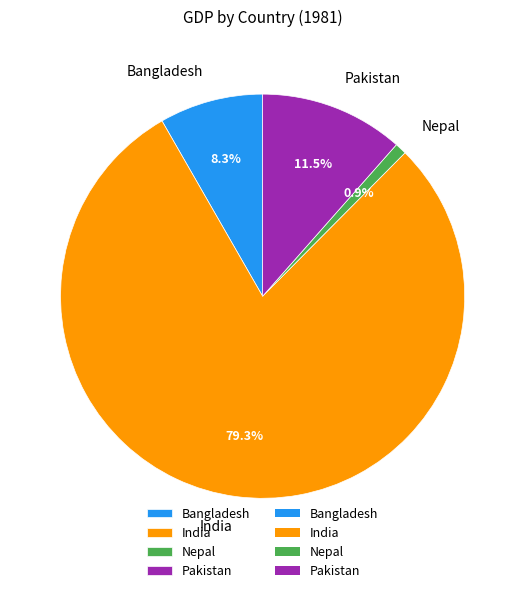

Is it true that Pakistan is 26% of the pie?

False